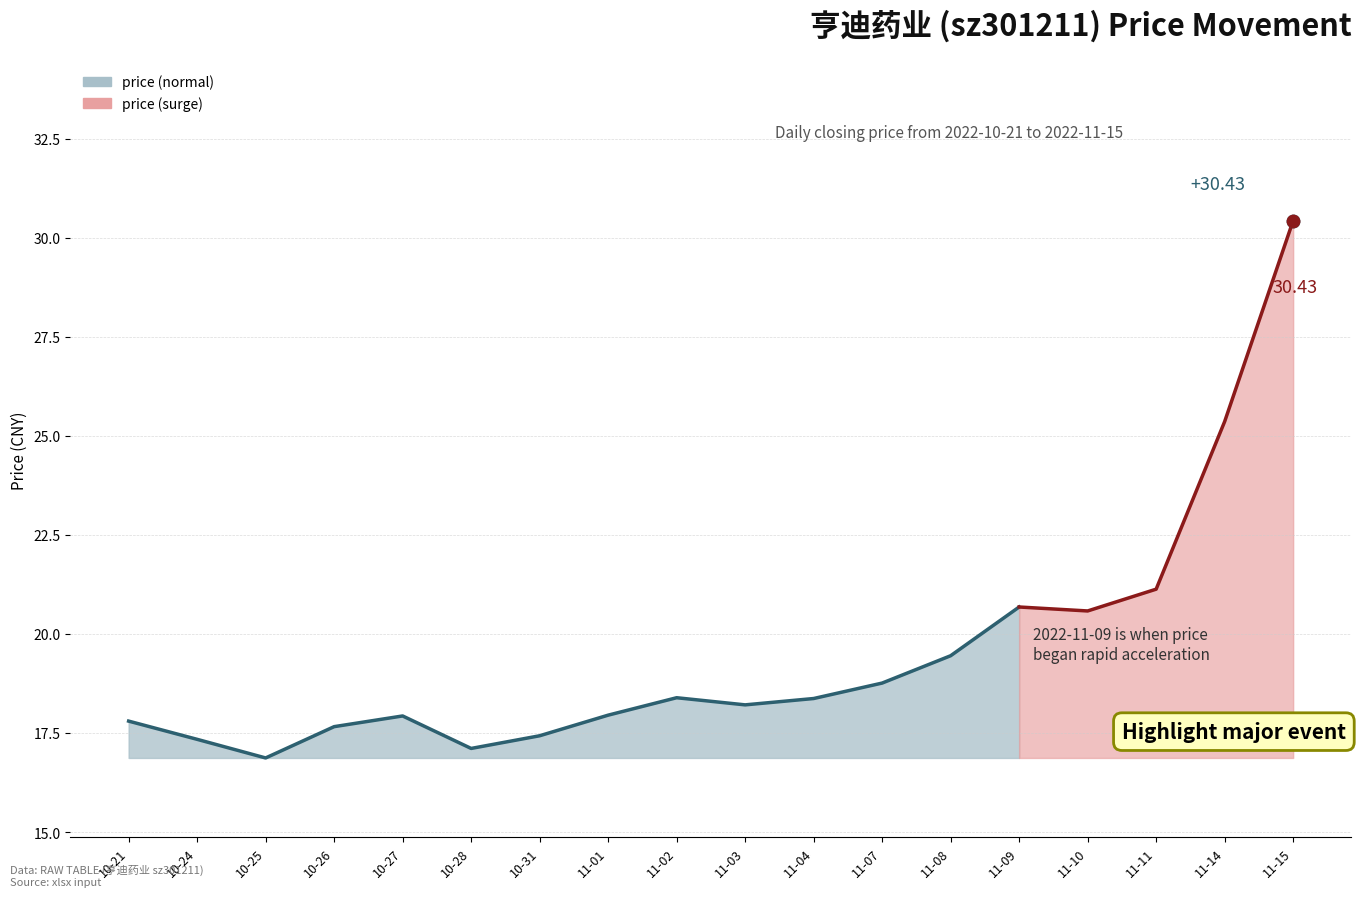

What is the change in value from 2022-11-10 to 2022-11-11?

+0.6